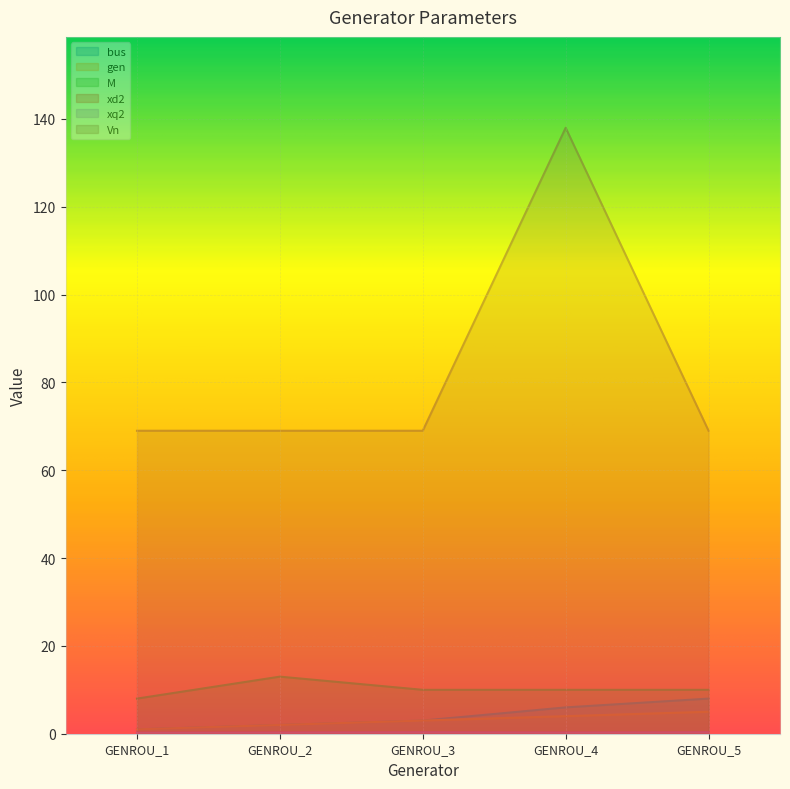

At which category does the chart reach its minimum across all series?

GENROU_1